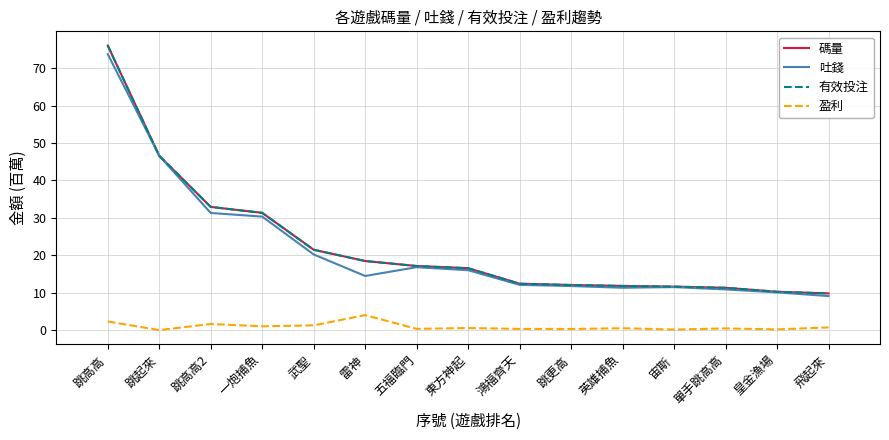

What is the difference between the second highest and minimum values in the 有效投注 series?

36.8